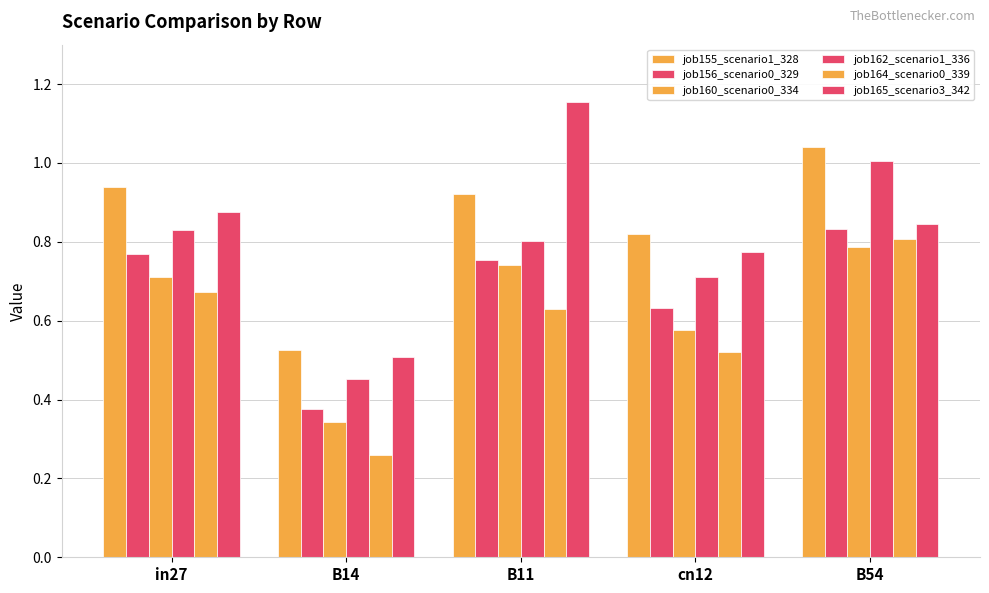

Is it true that job164_scenario0_339 equals 0.5 at cn12?

True